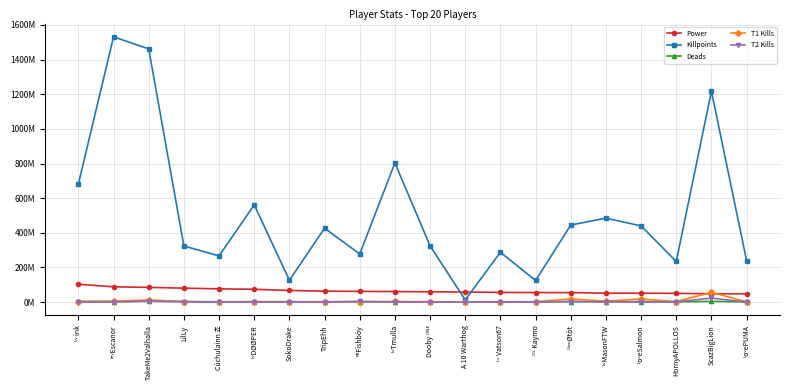

Rank the series at ᴸᵛTmulla from highest to lowest value.

Killpoints, Power, T1 Kills, Deads, T2 Kills